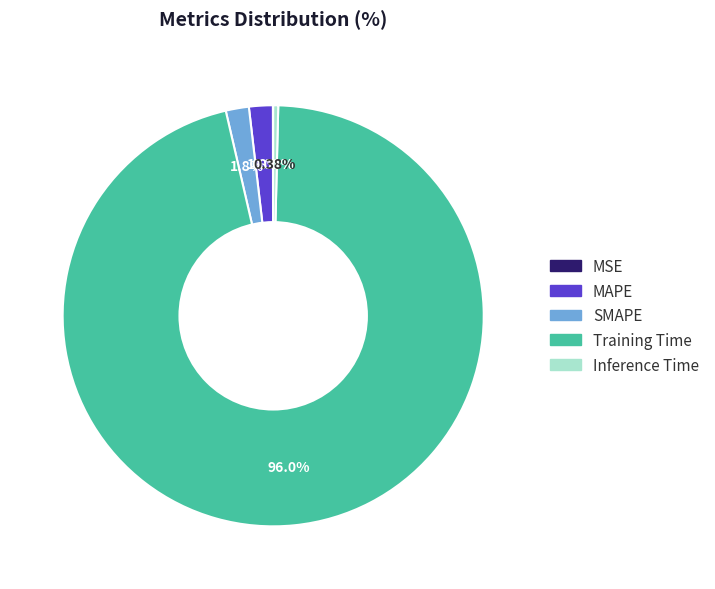

What is the largest slice in the pie chart?

Training Time